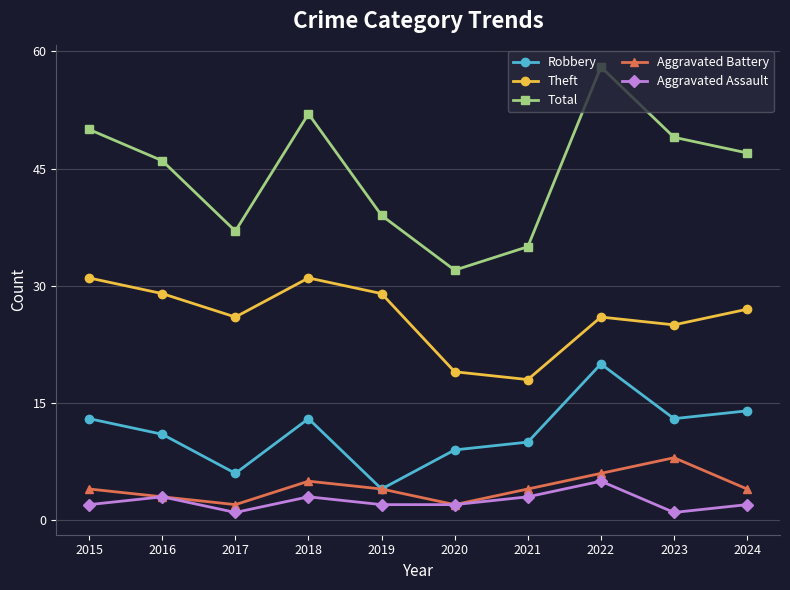

At which label does Theft reach its minimum?

2021